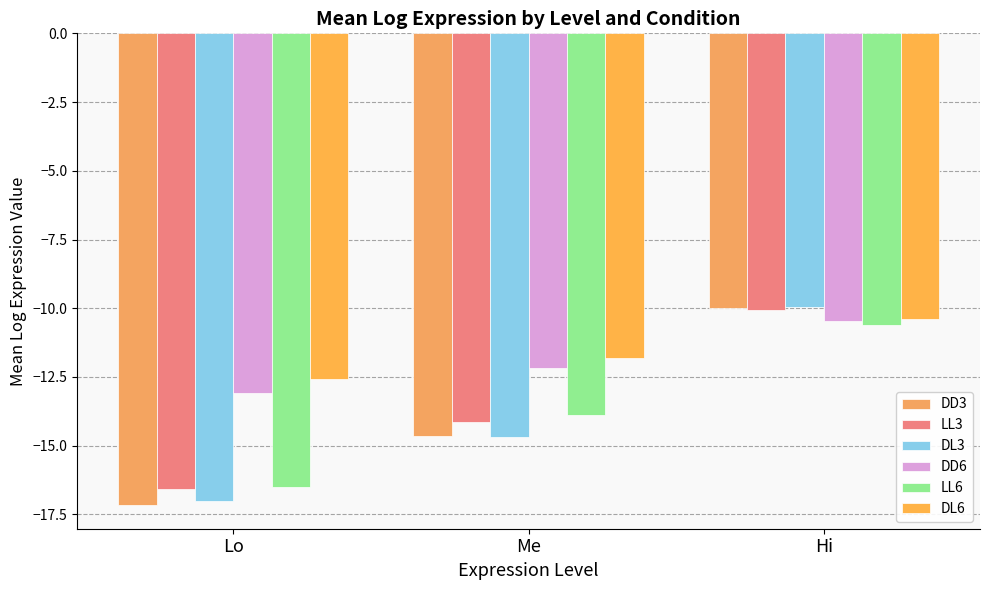

Does the chart contain any negative values?

Yes